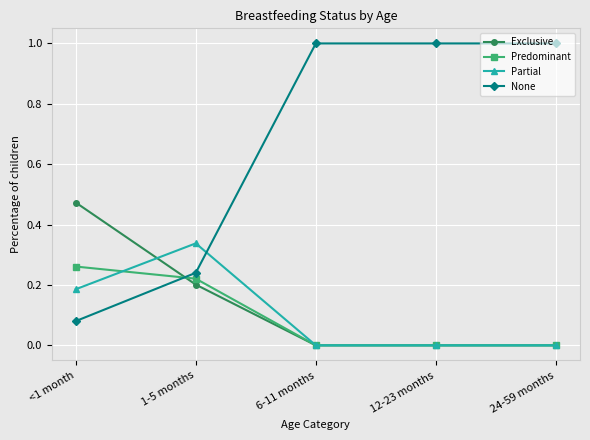

True or false: None has more than 1 points higher than both neighbors.

False